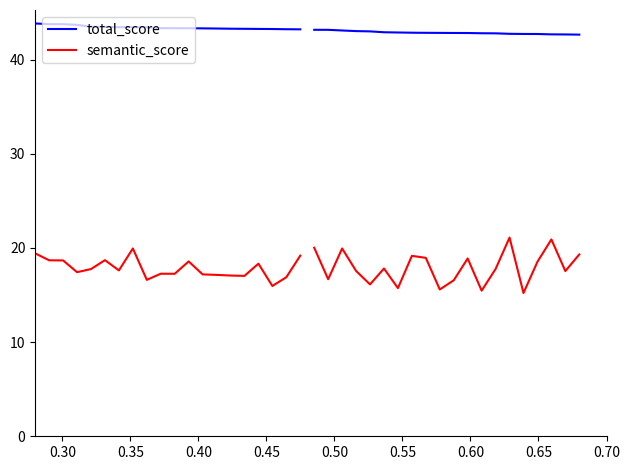

True or false: total_score and semantic_score intersect in this chart.

False